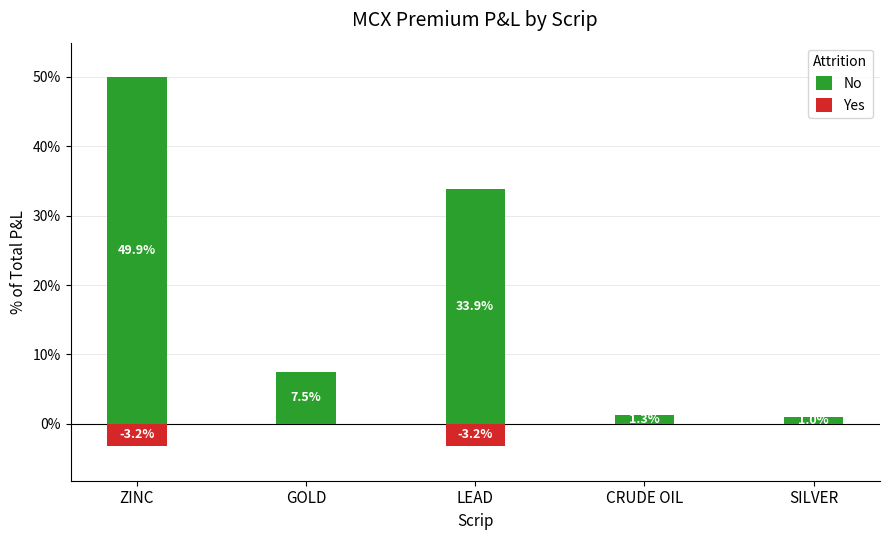

List the labels in order of No value, largest first.

ZINC, LEAD, GOLD, CRUDE OIL, SILVER